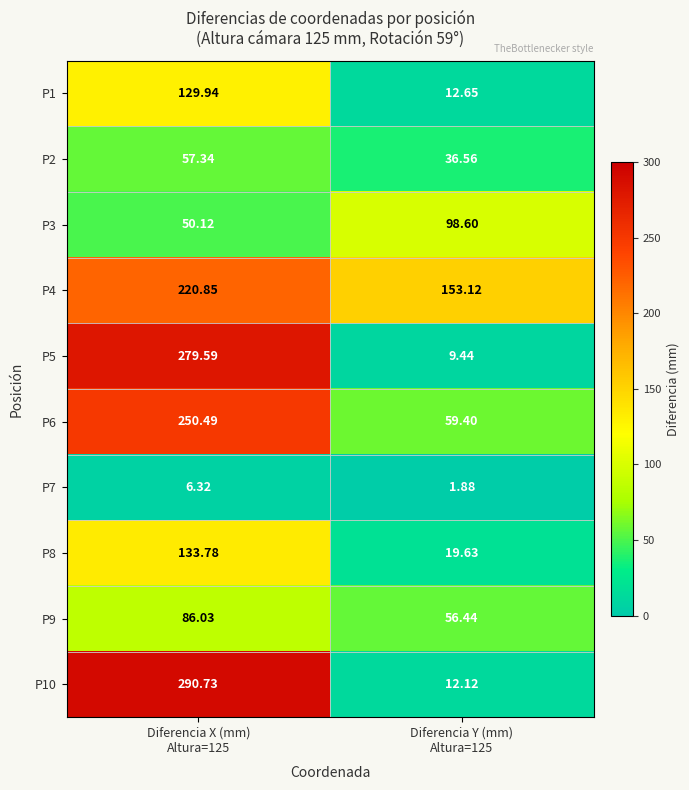

What is the total value across all series at Diferencia Y (mm)
Altura=125?

459.8